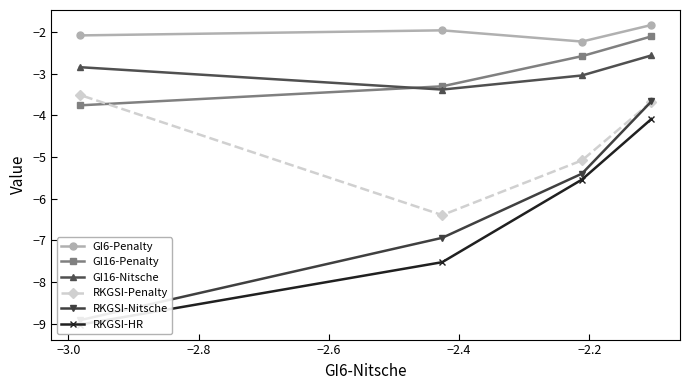

What is the value of the RKGSI-Penalty point at the 1st from the left?

-3.5